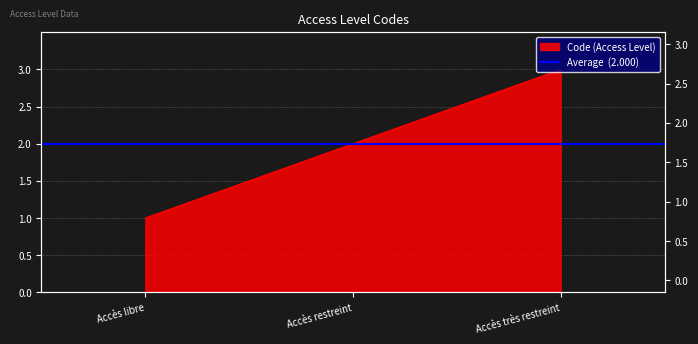

How many lines are shown in the chart?

1